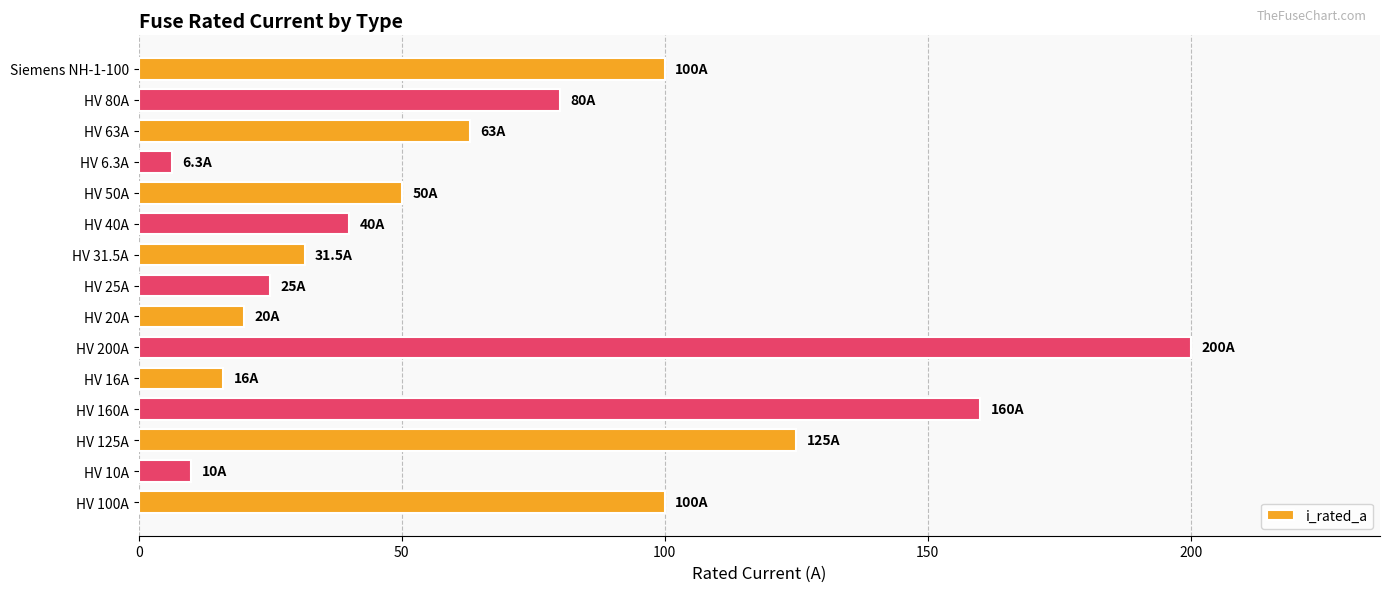

Between HV 6.3A and HV 80A, which is larger?

HV 80A